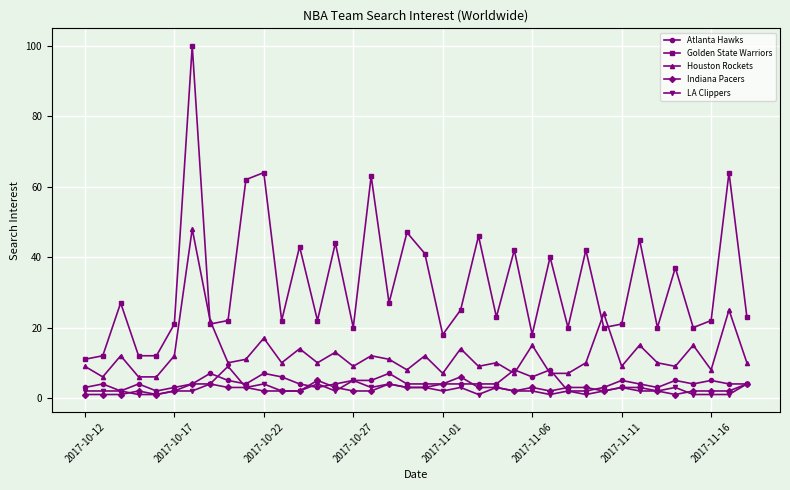

Which series has the largest range (max minus min)?

Golden State Warriors